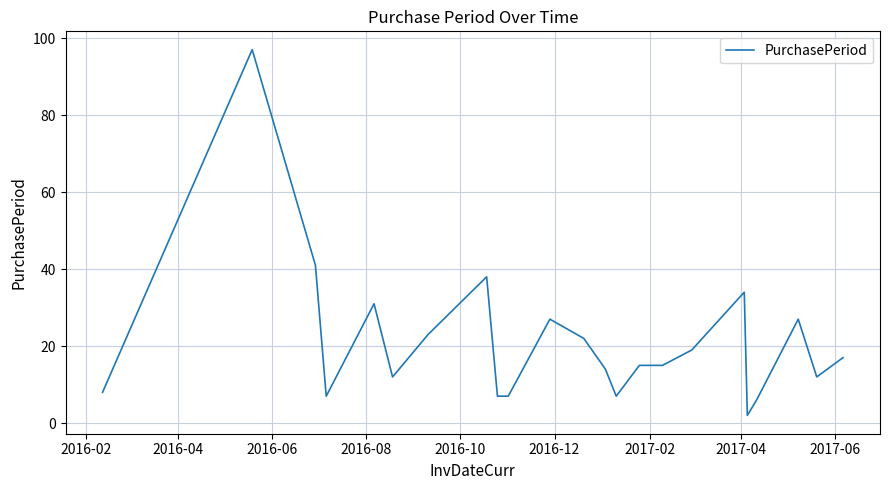

What is the greatest value displayed?

97